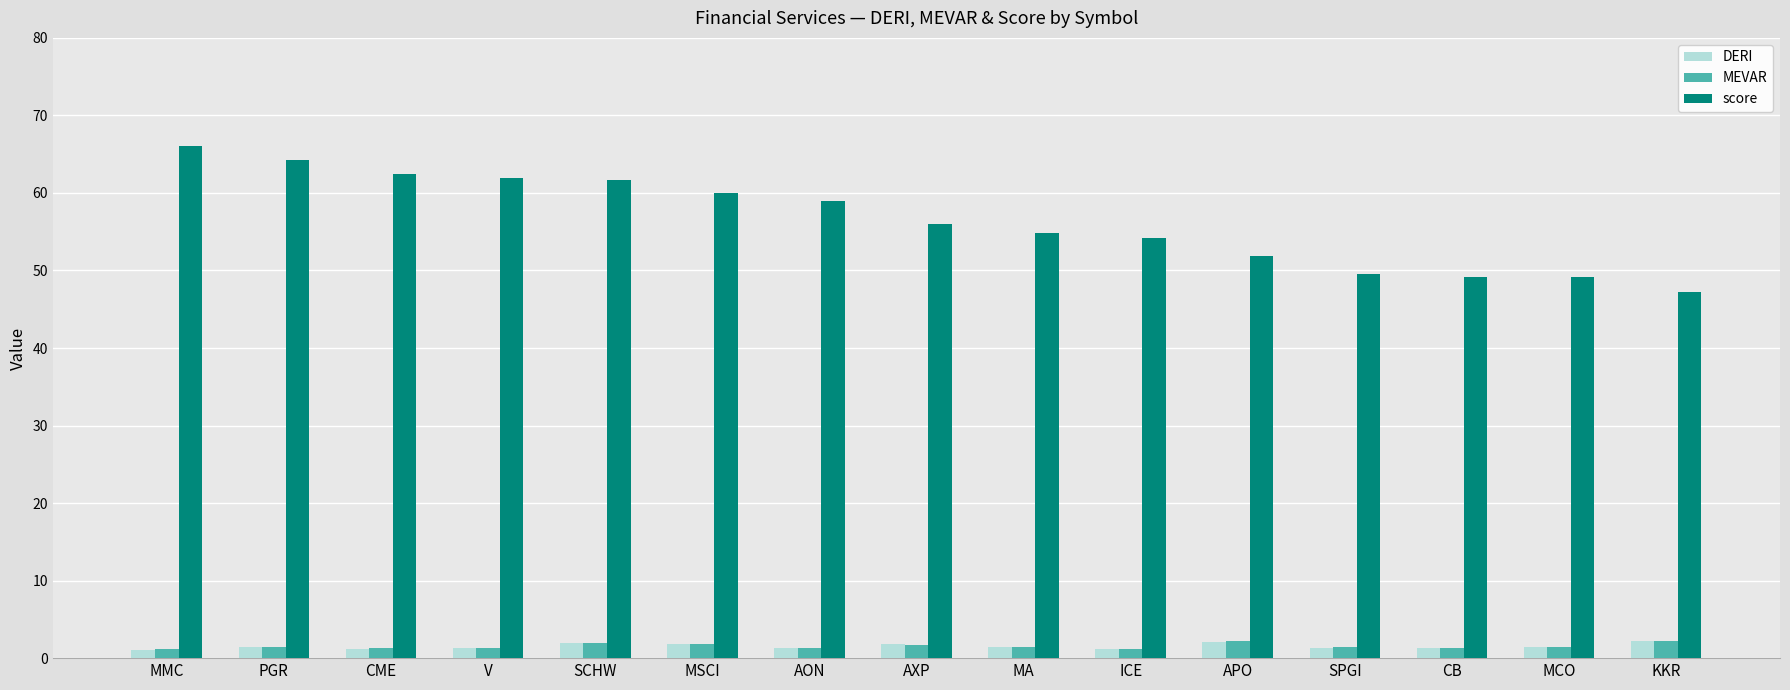

What is the maximum value shown in the chart?

66.0